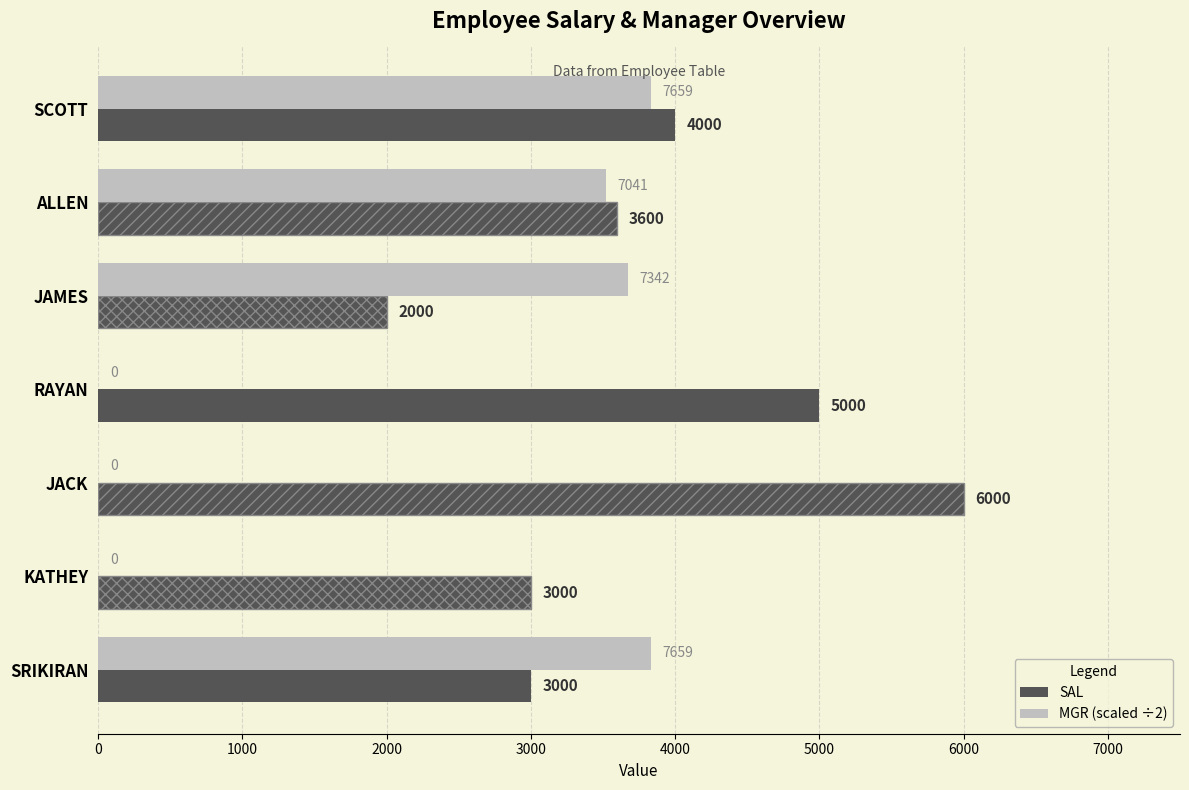

The SAL series shows 2024.1 at ALLEN. True or false?

False